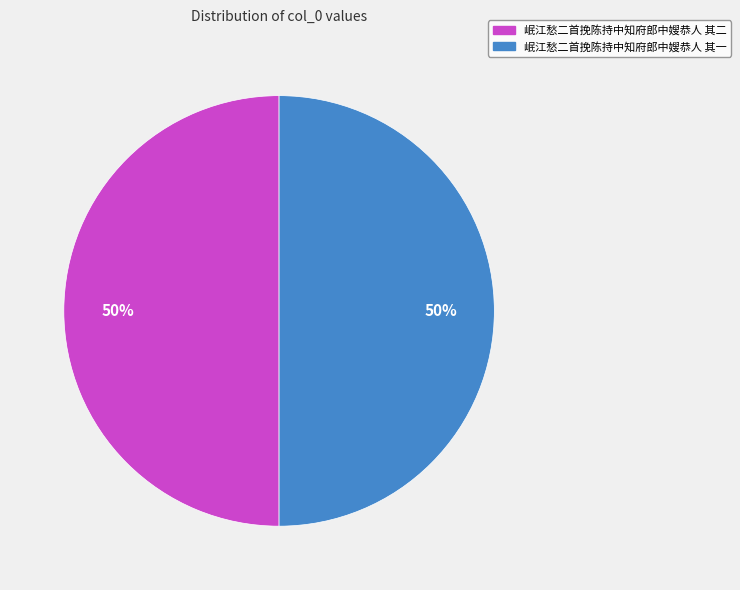

Count the number of slices in the pie.

2